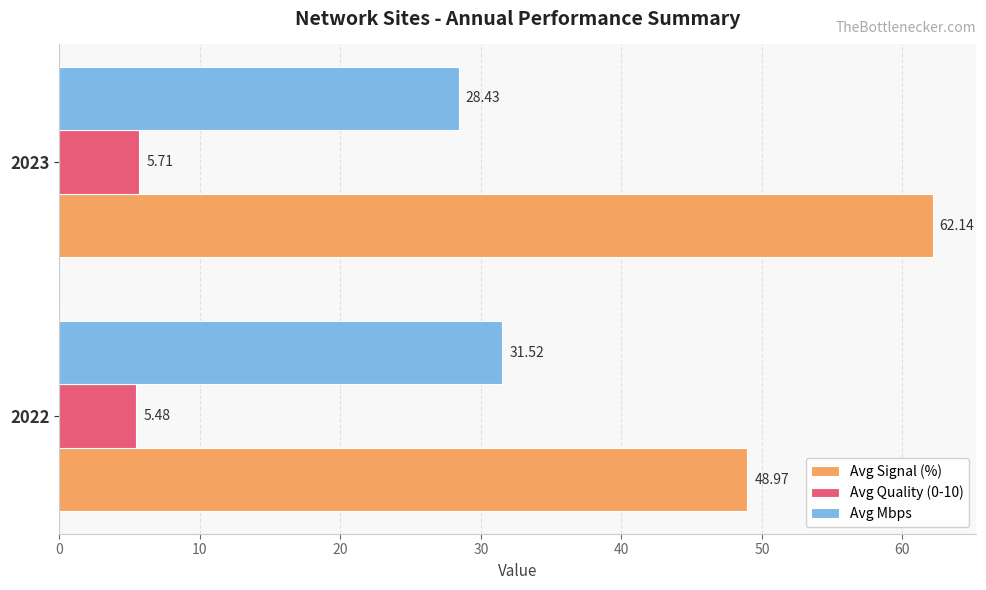

What is the difference between the maximum and minimum values in the Avg Signal (%) series?

13.2